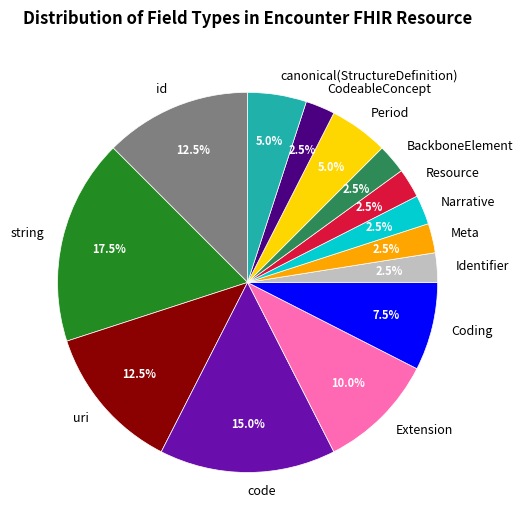

What is the total percentage of Period and string?

22.5%